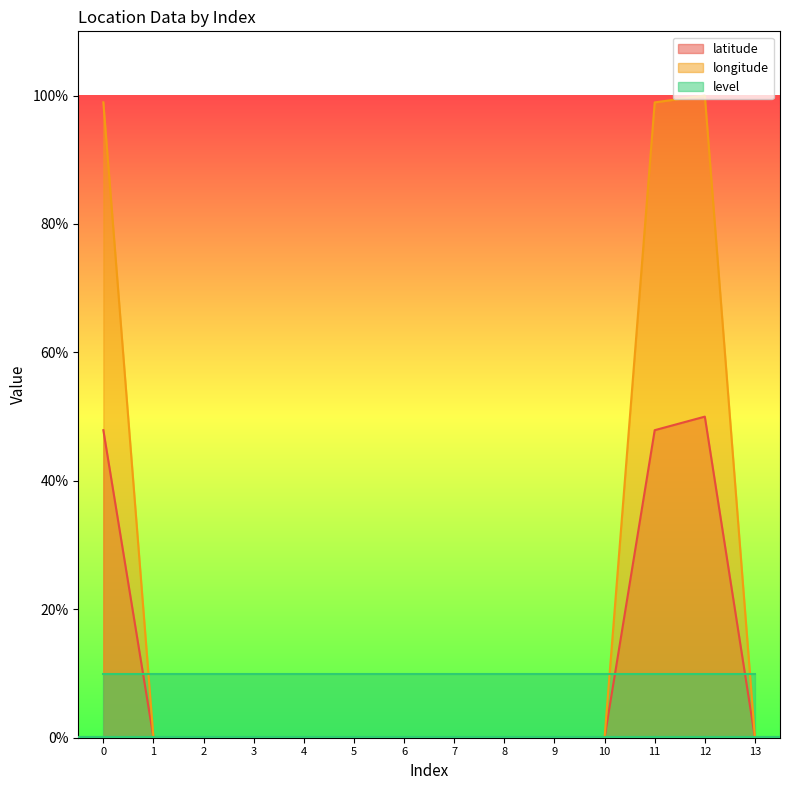

True or false: longitude and latitude cross at least once.

False